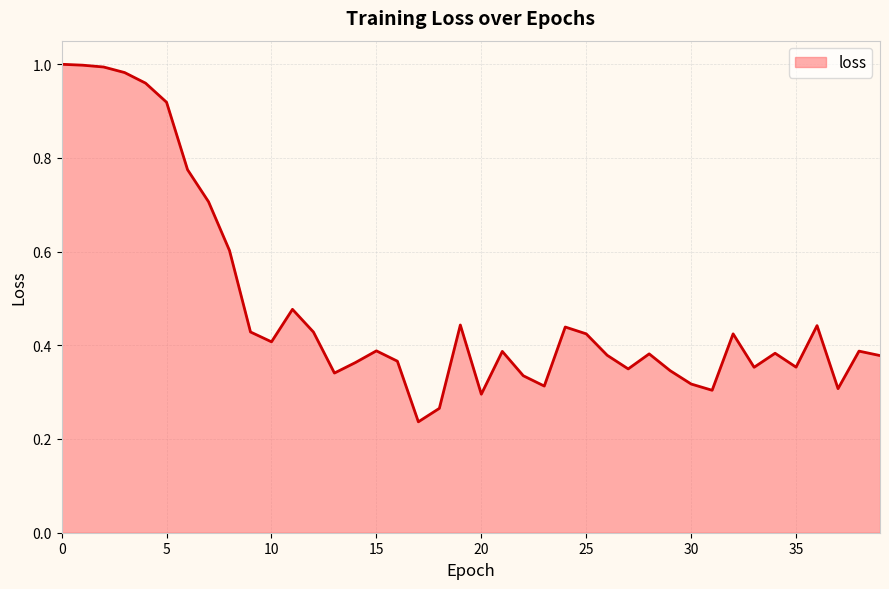

At which label is the value closest to 0?

17